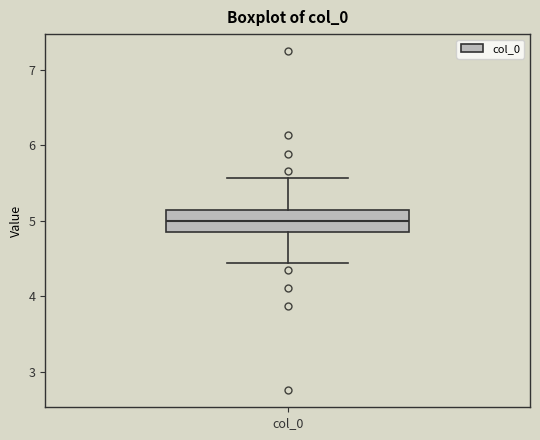

Read this box plot against the y-axis: the position of the median line, the range covered by the box, and the ends of both whiskers. The values are not printed on the chart, so give them approximately, as read against the axis.

median 5.0, box 4.9 to 5.1, whiskers 4.4 to 5.6